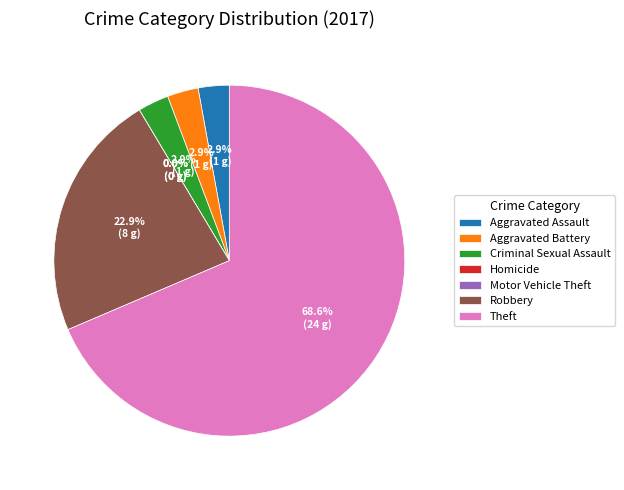

To the nearest percent, what percentage of the pie is Aggravated Battery?

3%